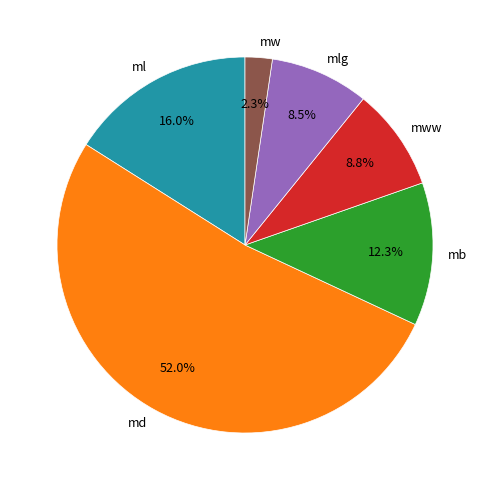

Which slice represents more than half of the pie?

md